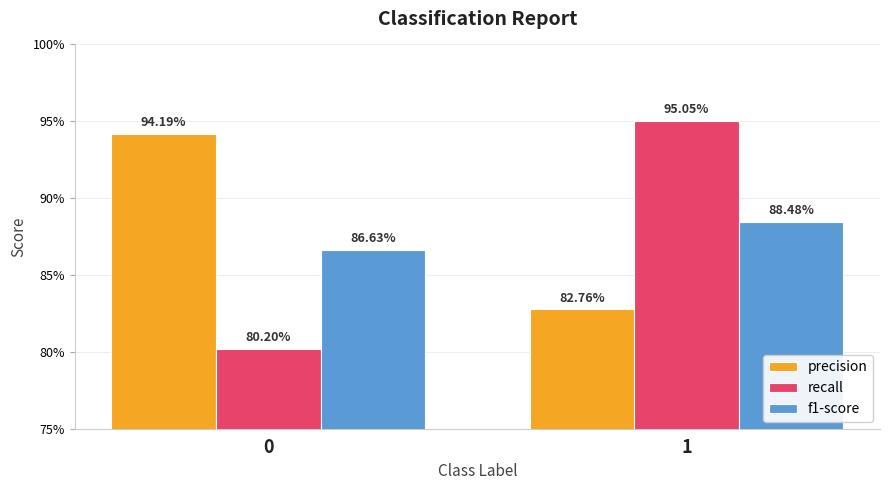

True or false: f1-score has a value of 0.9 at 0.

True